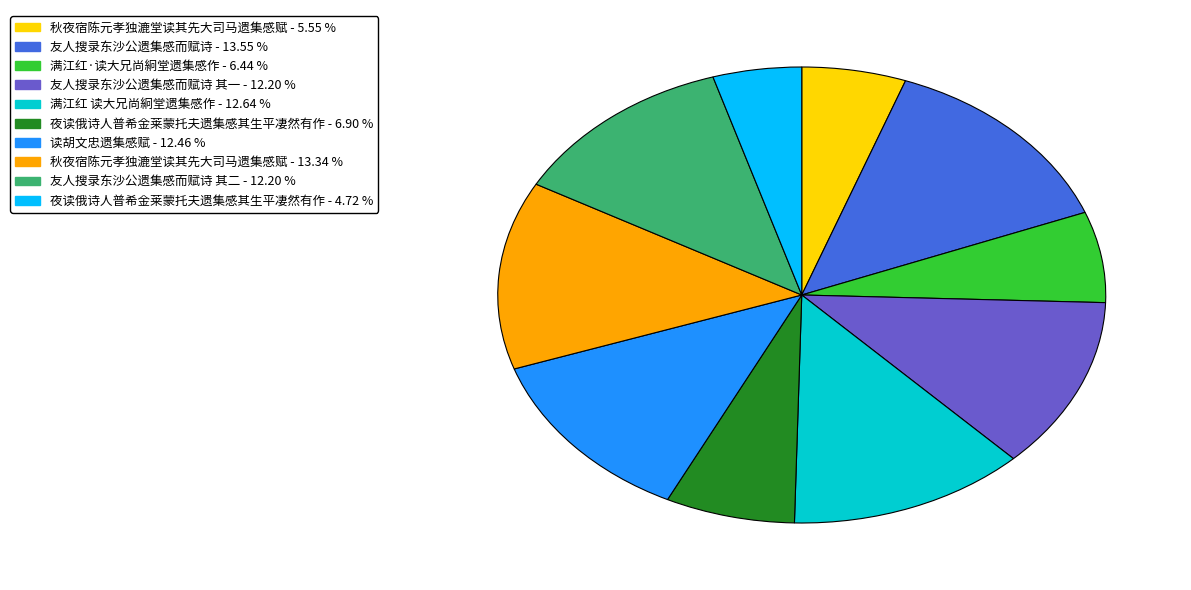

Is there any slice that represents more than half of the pie?

No